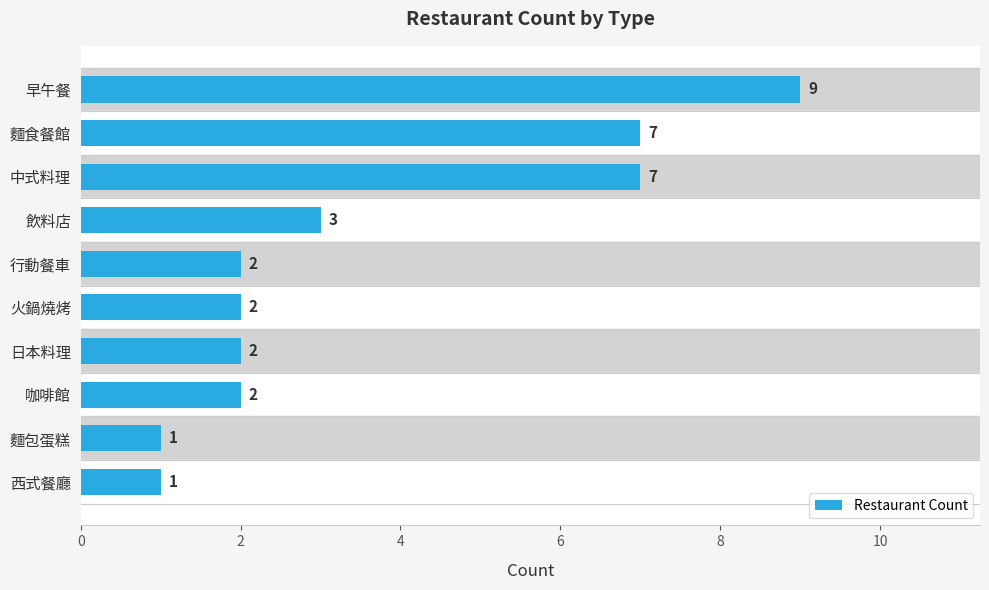

Between 咖啡館 and 麵包蛋糕, which is larger?

咖啡館